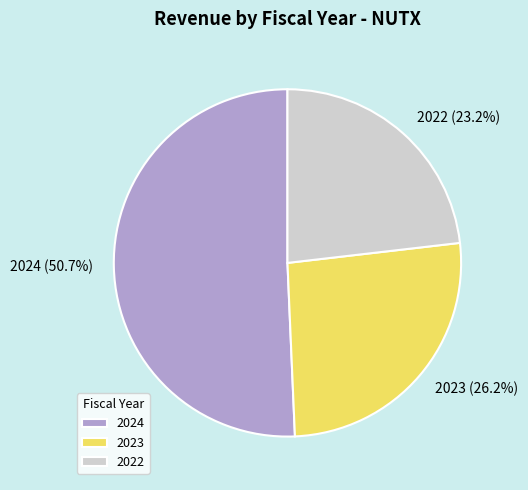

Between 2022 and 2023, which is larger?

2023